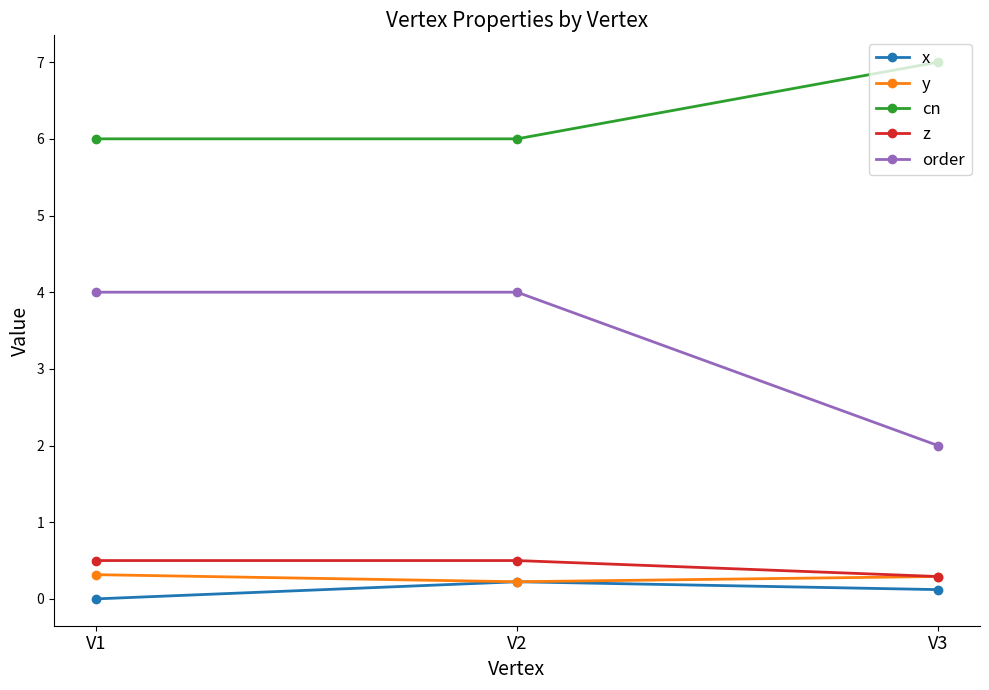

Is it true that cn equals 8.2 at V2?

False